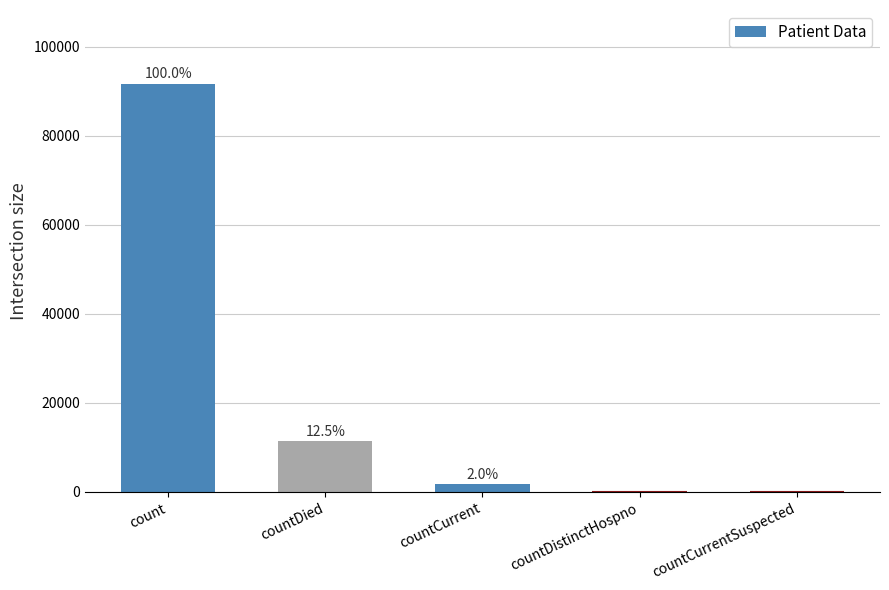

Are the bars horizontal?

No